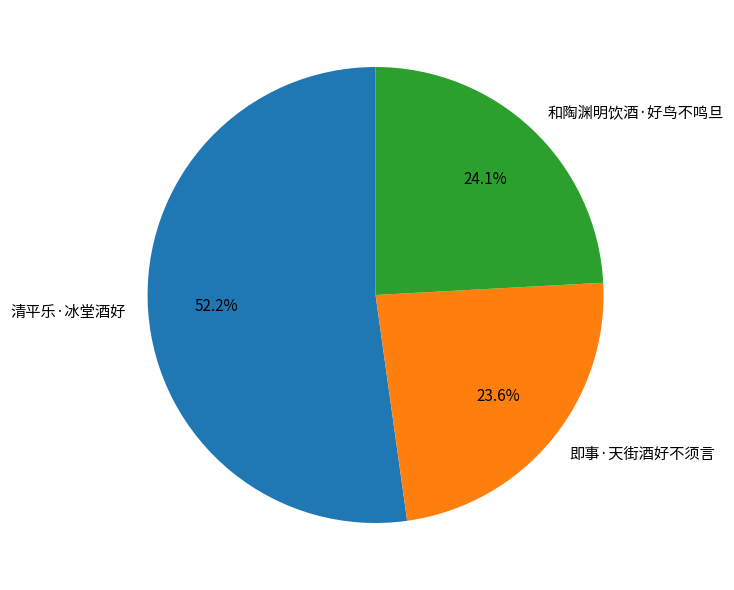

To the nearest percent, what is the difference between the largest and smallest slice percentages?

29%